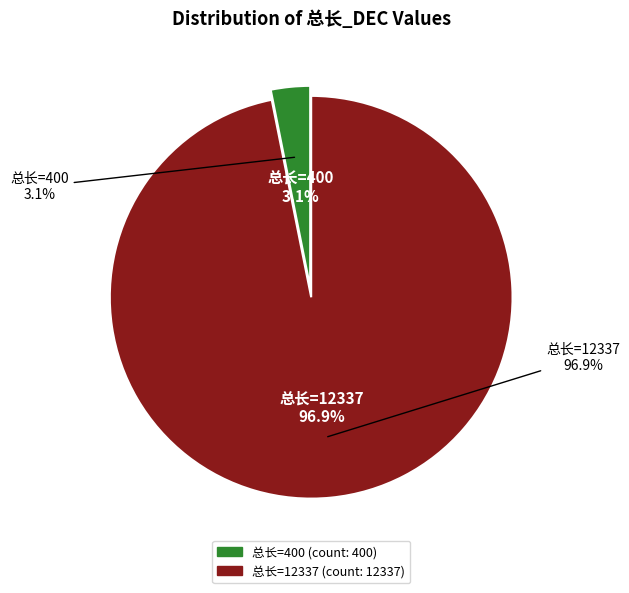

Do 12337 and 400 together represent more than half of the pie?

Yes